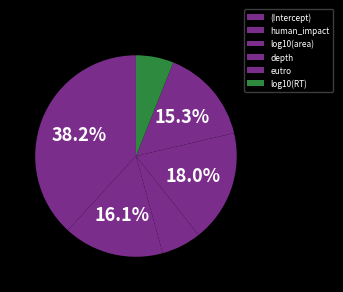

Rank the categories by value from lowest to highest.

log10(RT), log10(area), eutro, human_impact, depth, (Intercept)